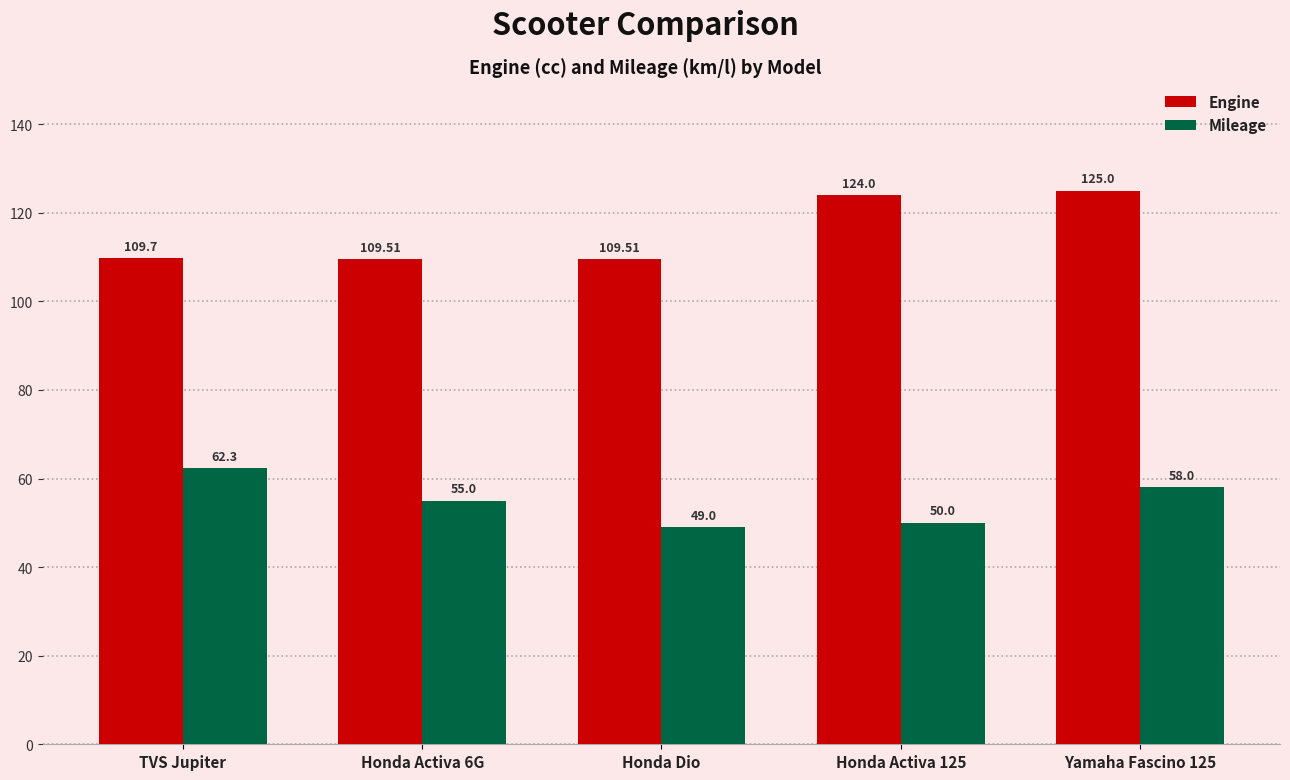

The value of Engine at Honda Dio is 109.5. True or false?

True